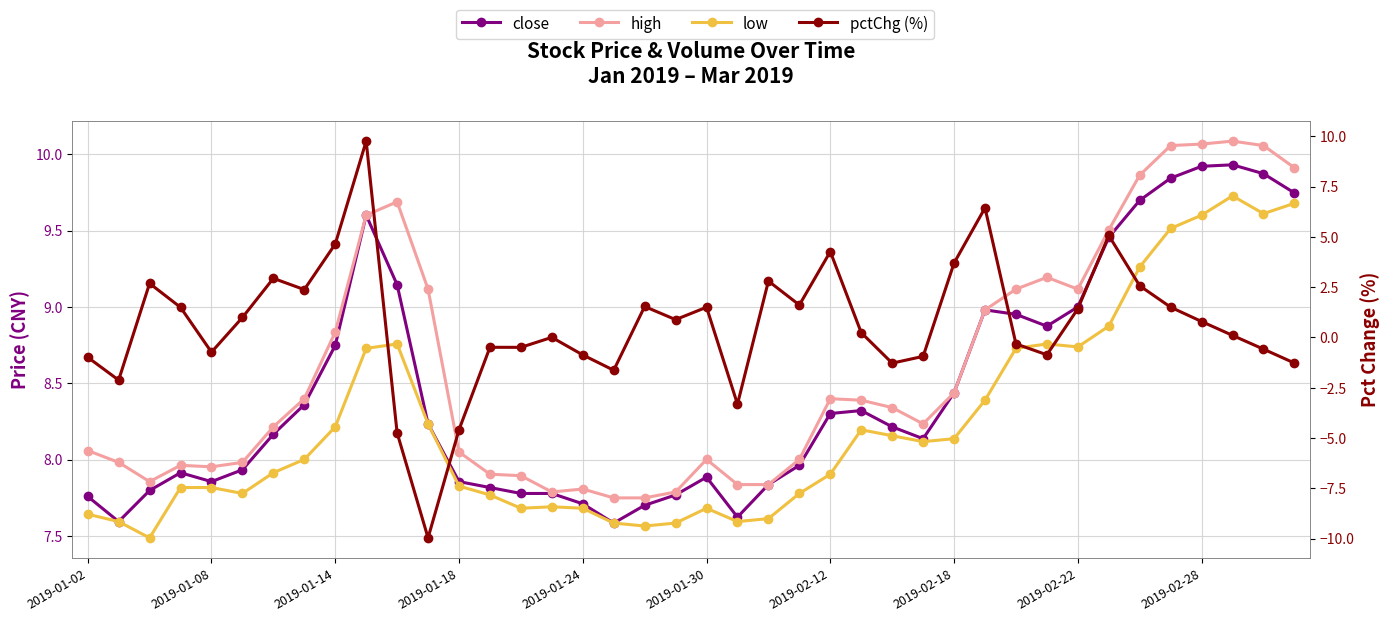

What is the sum of all pctChg (%) values?

24.0